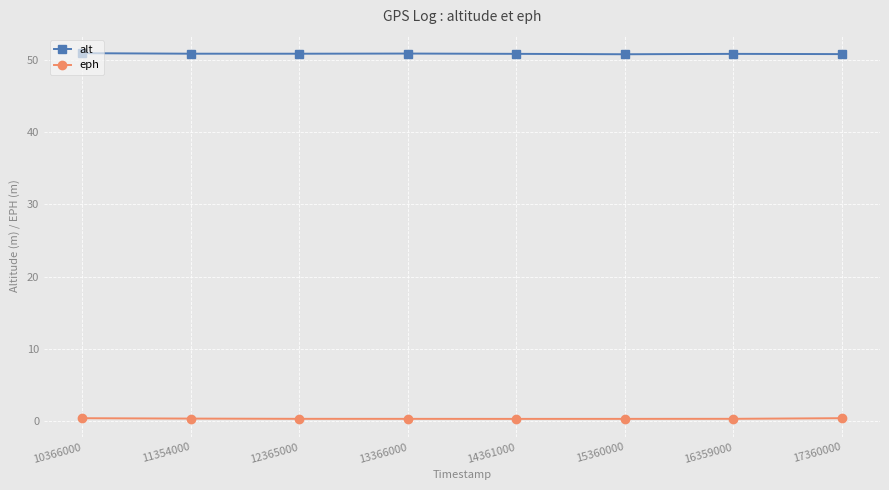

Is the value of eph at 10366000 greater than the value of alt at 17360000?

No